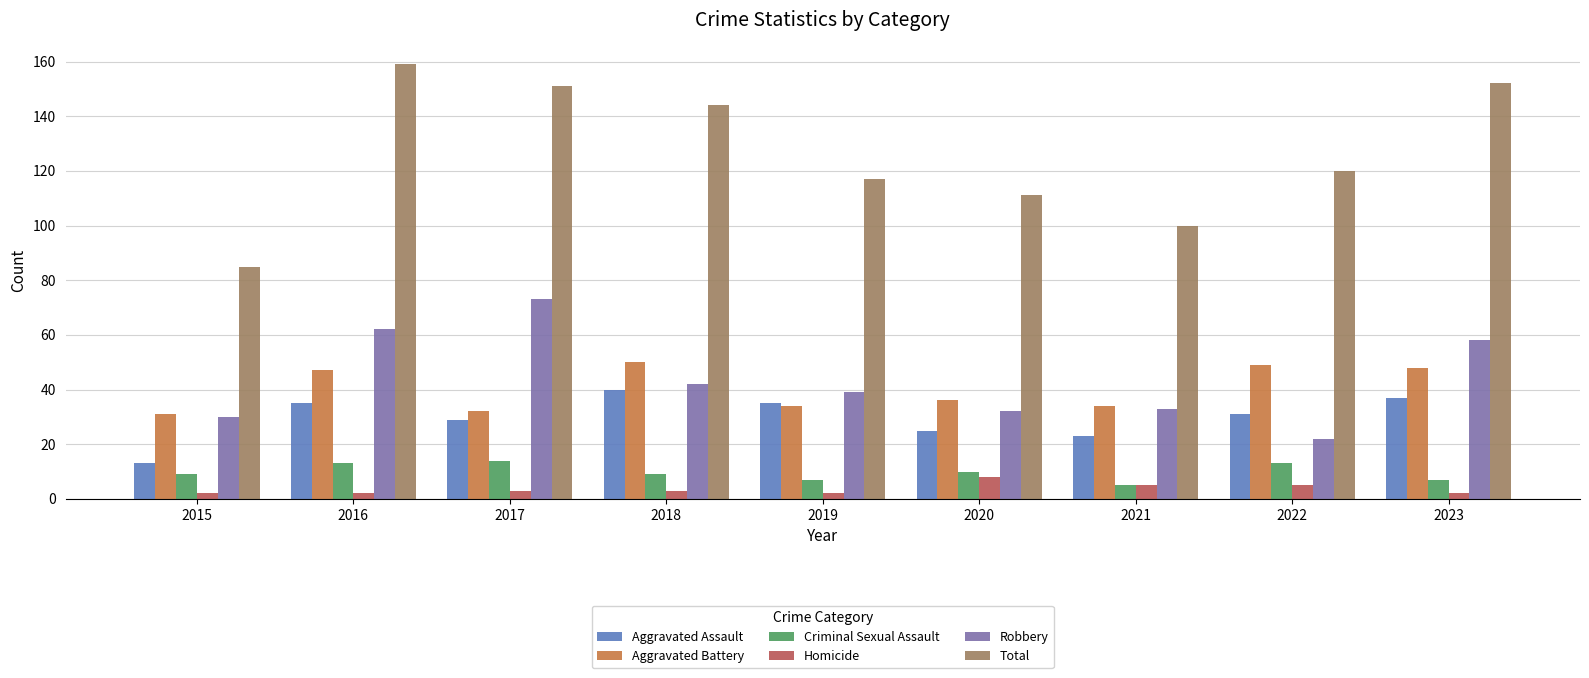

Read the Aggravated Battery value at 2021, to the nearest 5.

35